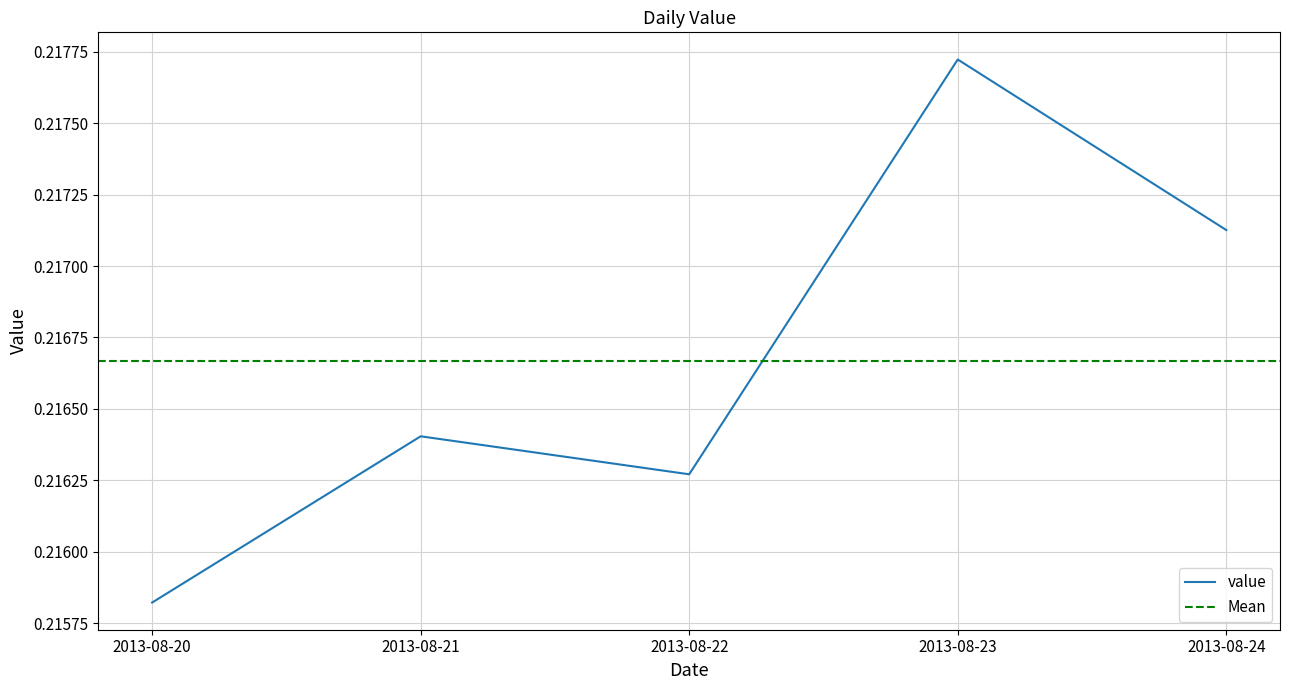

What is the approximate value at 2013-08-24?

0.2